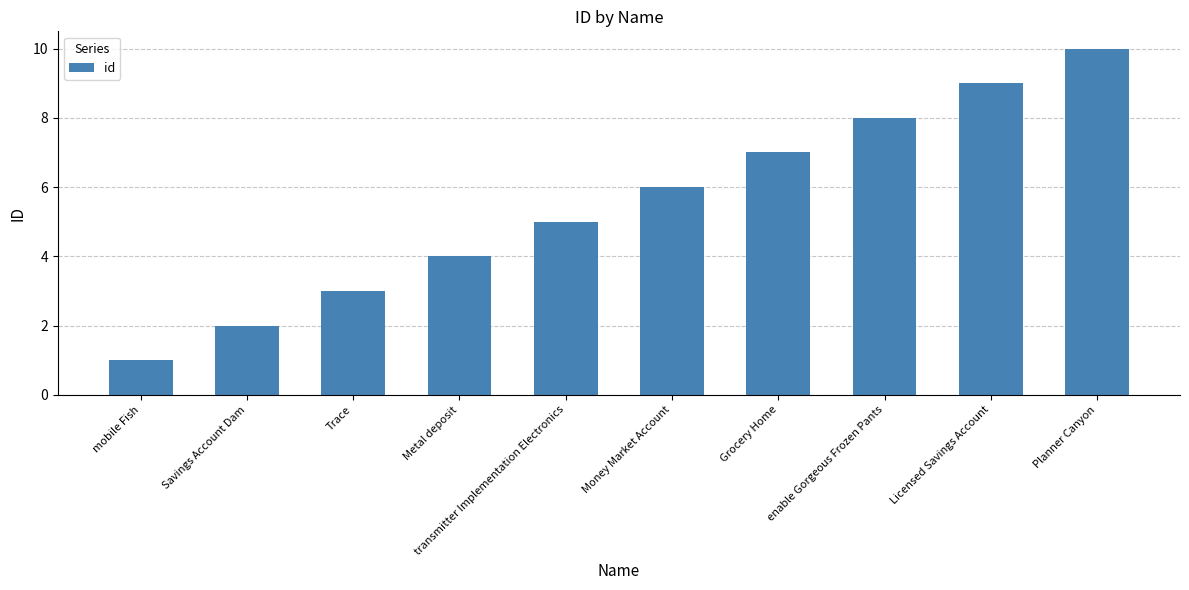

What is the difference between the values at Savings Account Dam and Money Market Account?

4